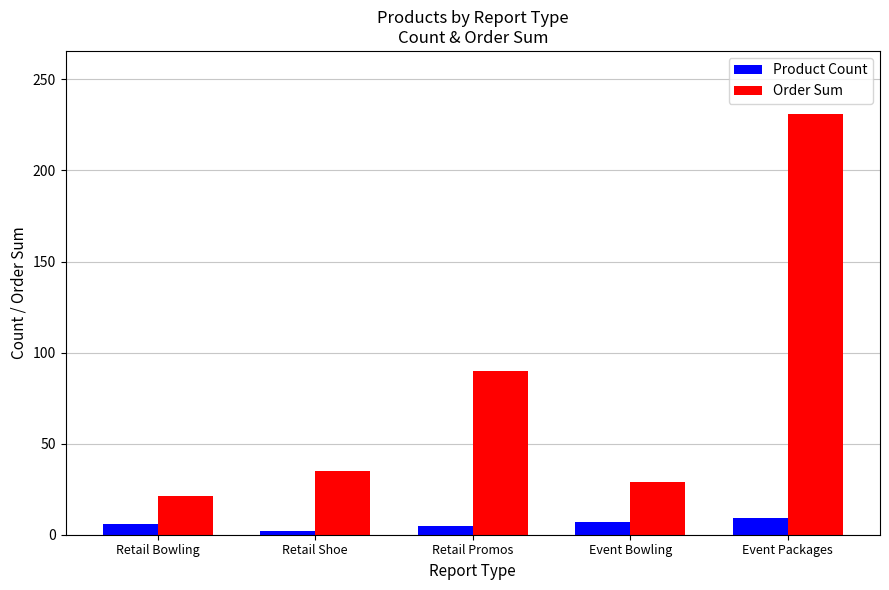

How many groups of bars are there?

5